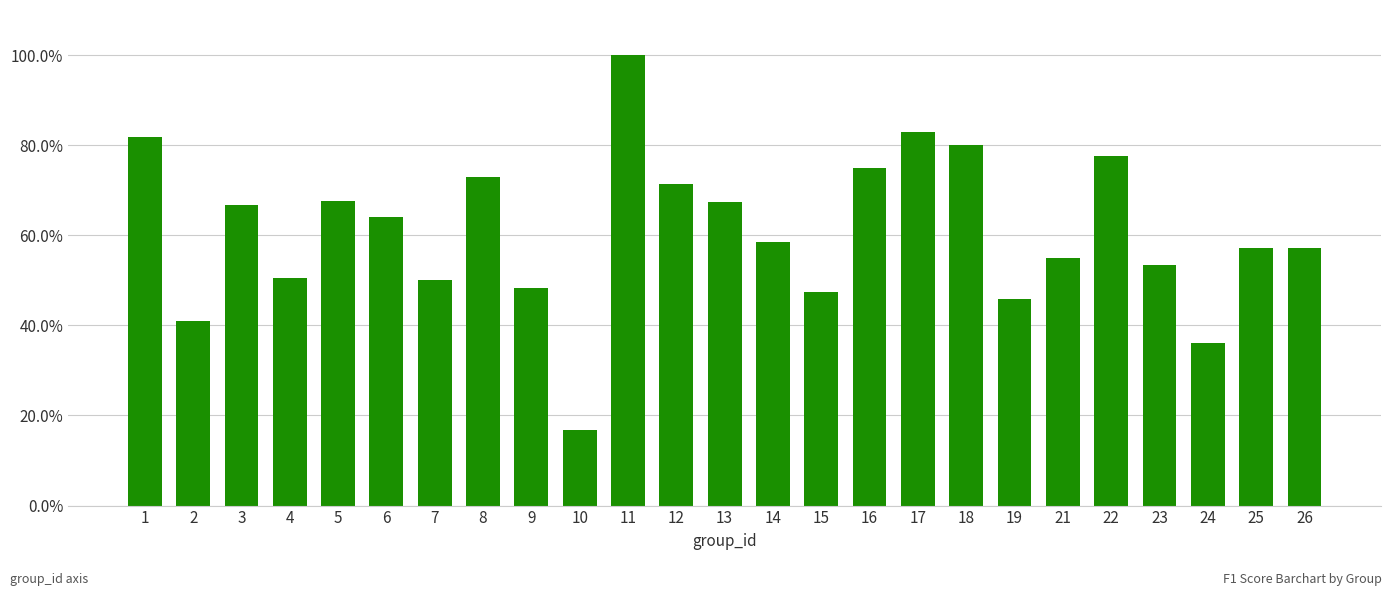

Reading left to right, extract all data points from this chart.

1=0.8	2=0.4	3=0.7	4=0.5	5=0.7	6=0.6	7=0.5	8=0.7	9=0.5	10=0.2	11=1.0	12=0.7	13=0.7	14=0.6	15=0.5	16=0.8	17=0.8	18=0.8	19=0.5	21=0.5	22=0.8	23=0.5	24=0.4	25=0.6	26=0.6